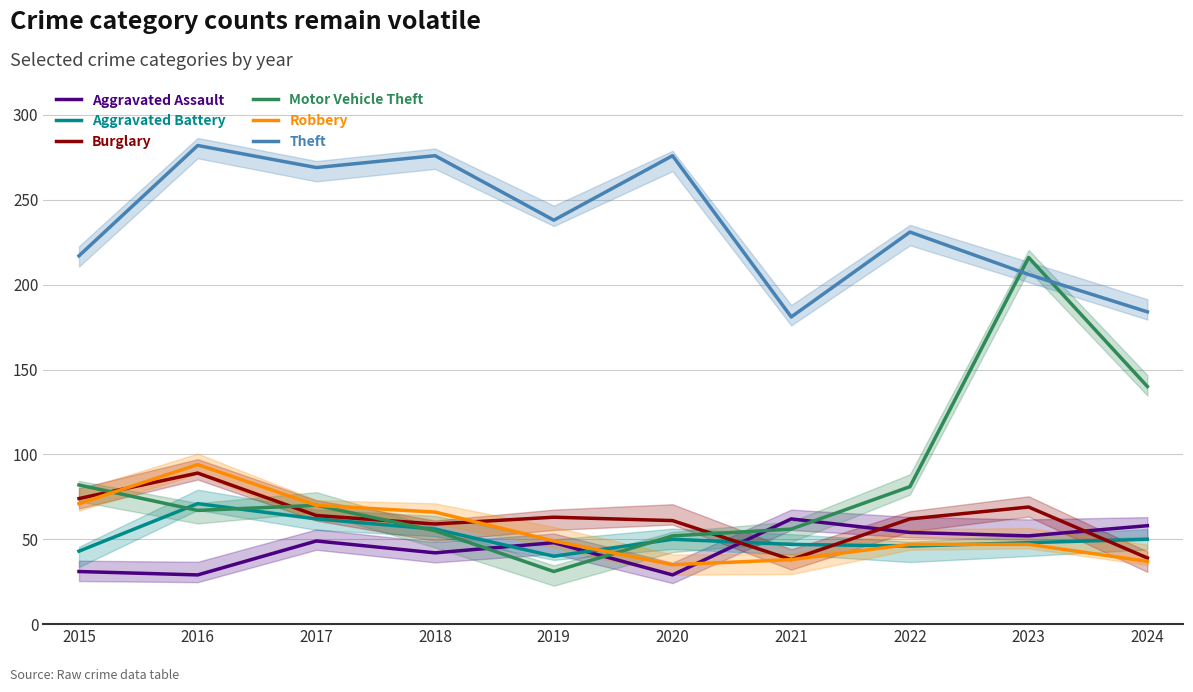

Rank the series by their maximum value, from lowest to highest.

Aggravated Assault, Aggravated Battery, Burglary, Robbery, Motor Vehicle Theft, Theft